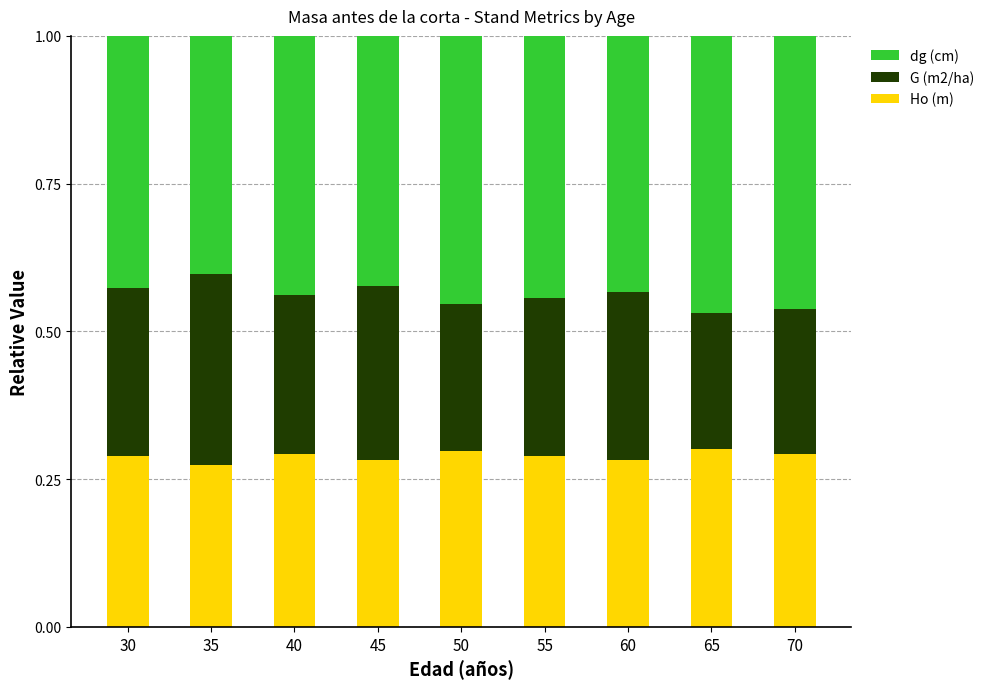

Does the chart contain stacked bars?

Yes